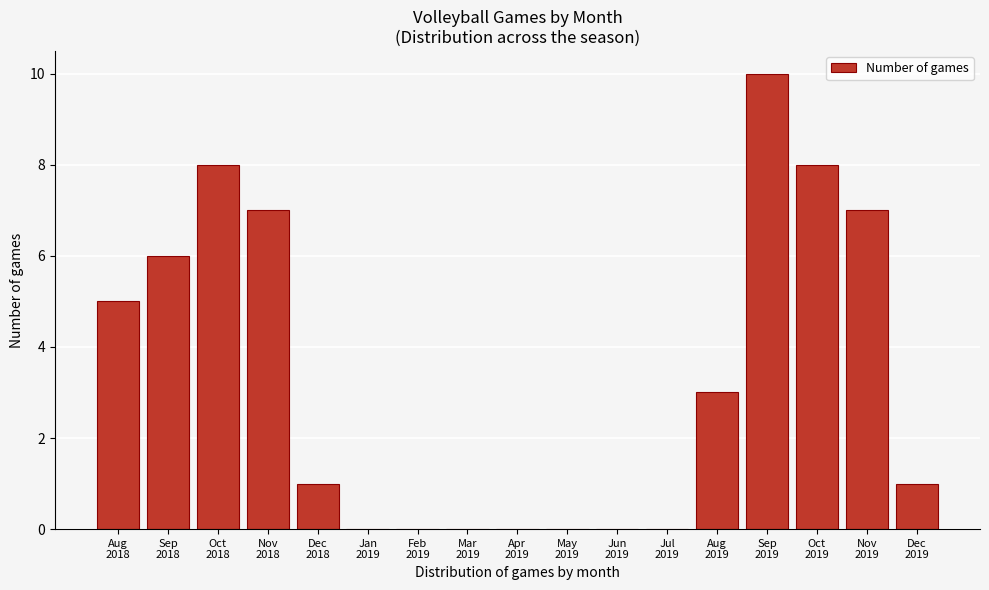

What is the sum of all values?

56